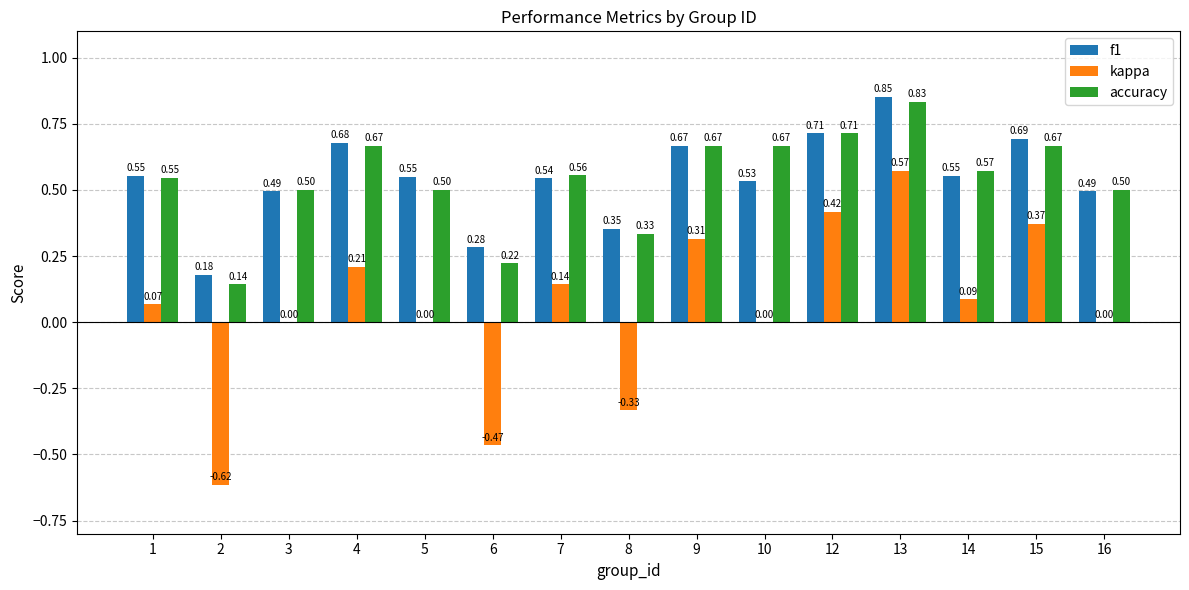

What are all the series names shown in the legend?

f1, kappa, accuracy